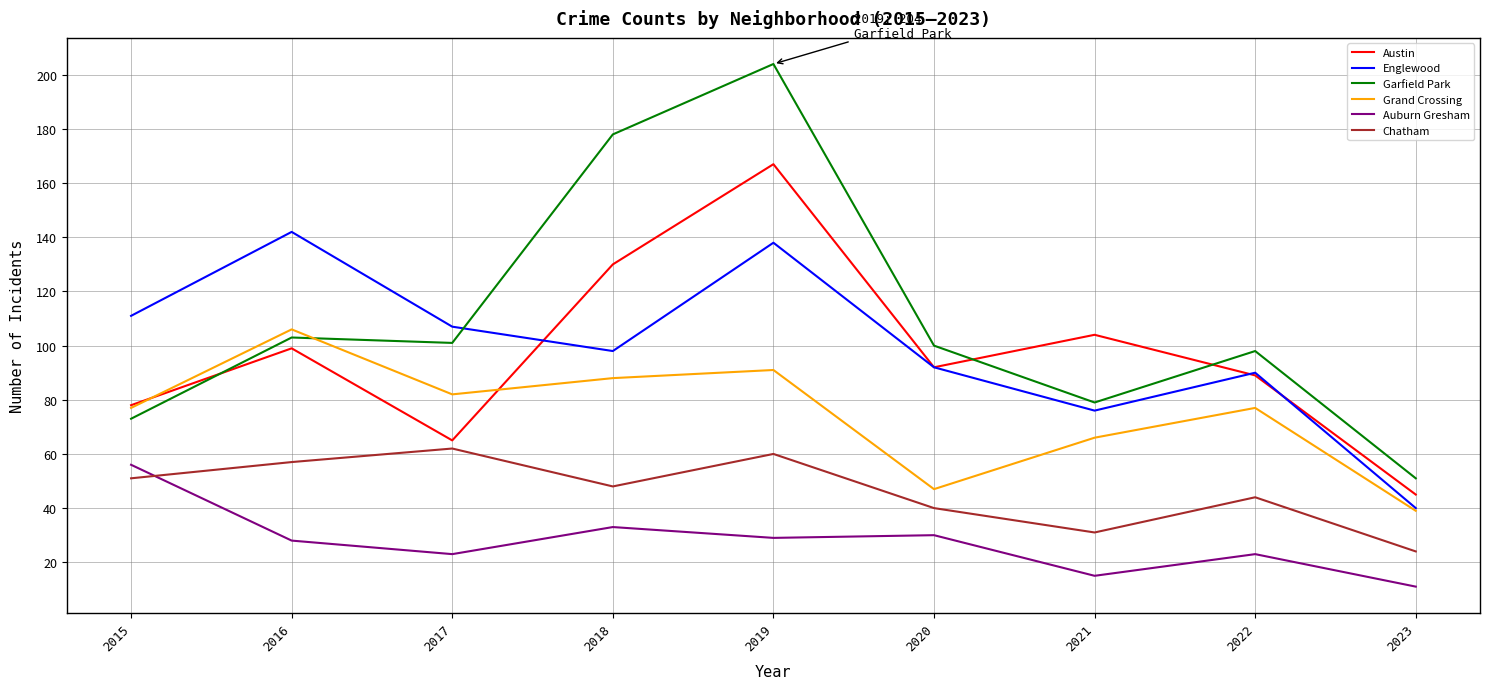

Does the chart have visible grid lines?

Yes